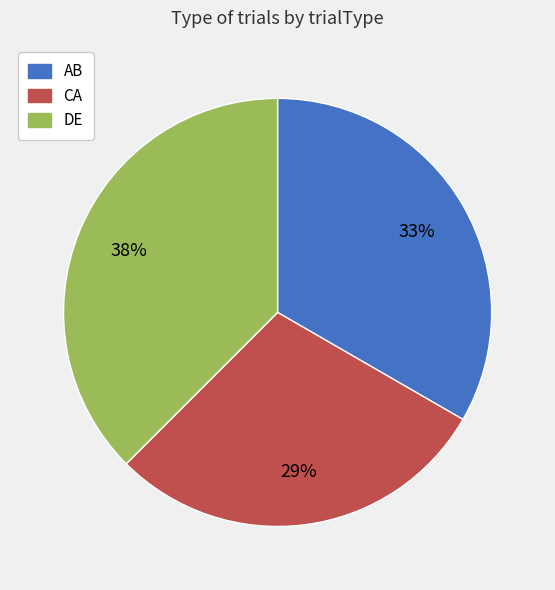

To the nearest percent, what portion does AB represent?

33%